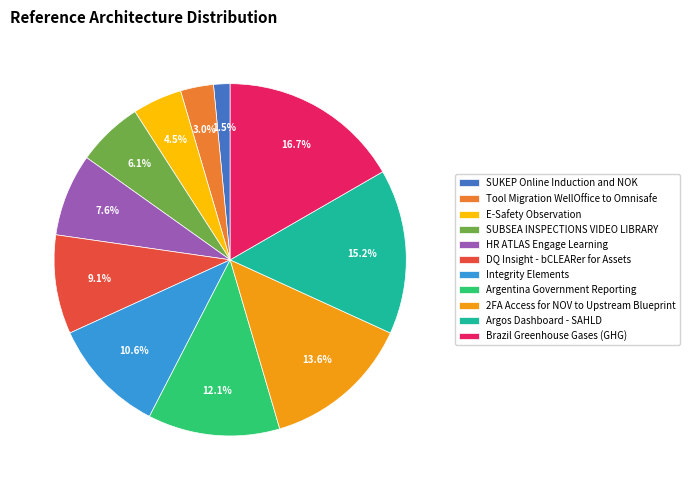

To the nearest percent, what percentage of the pie is SUBSEA INSPECTIONS VIDEO LIBRARY?

6%